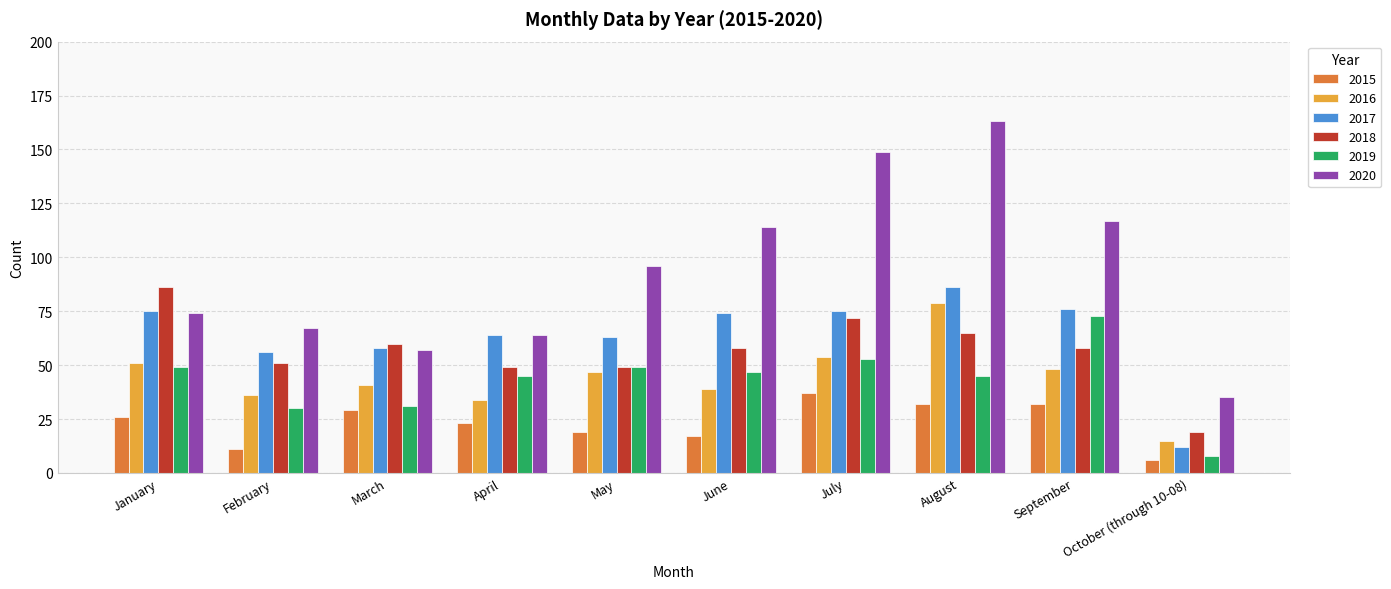

What is the label of the 6th bar from the right?

May